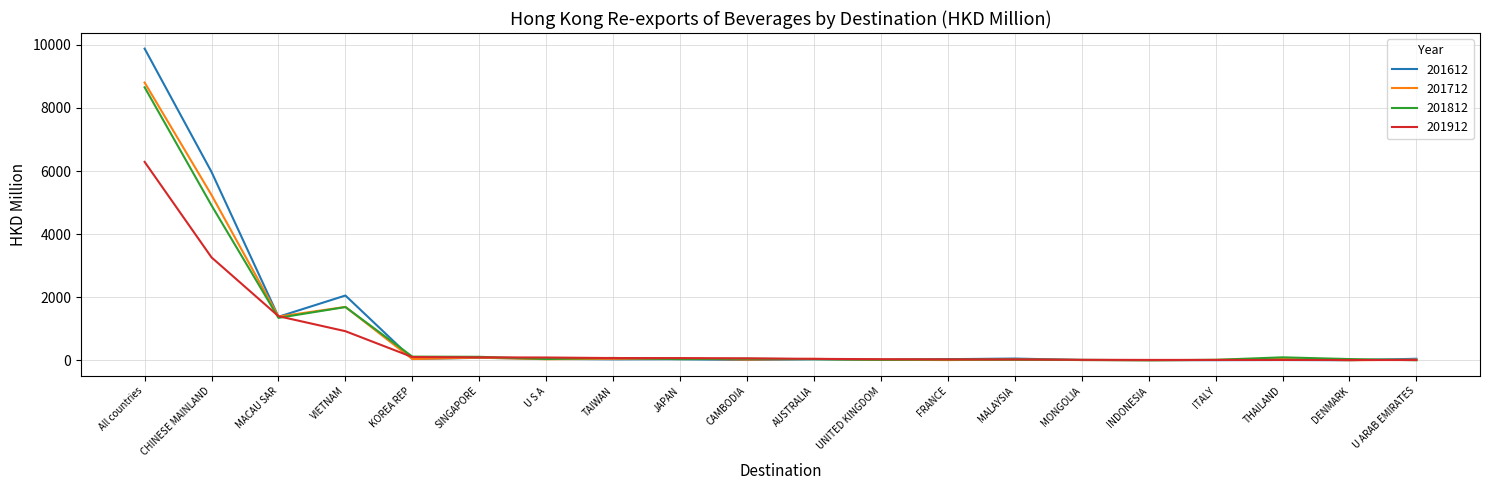

The 201612 series shows 1368.8 at VIETNAM. True or false?

False